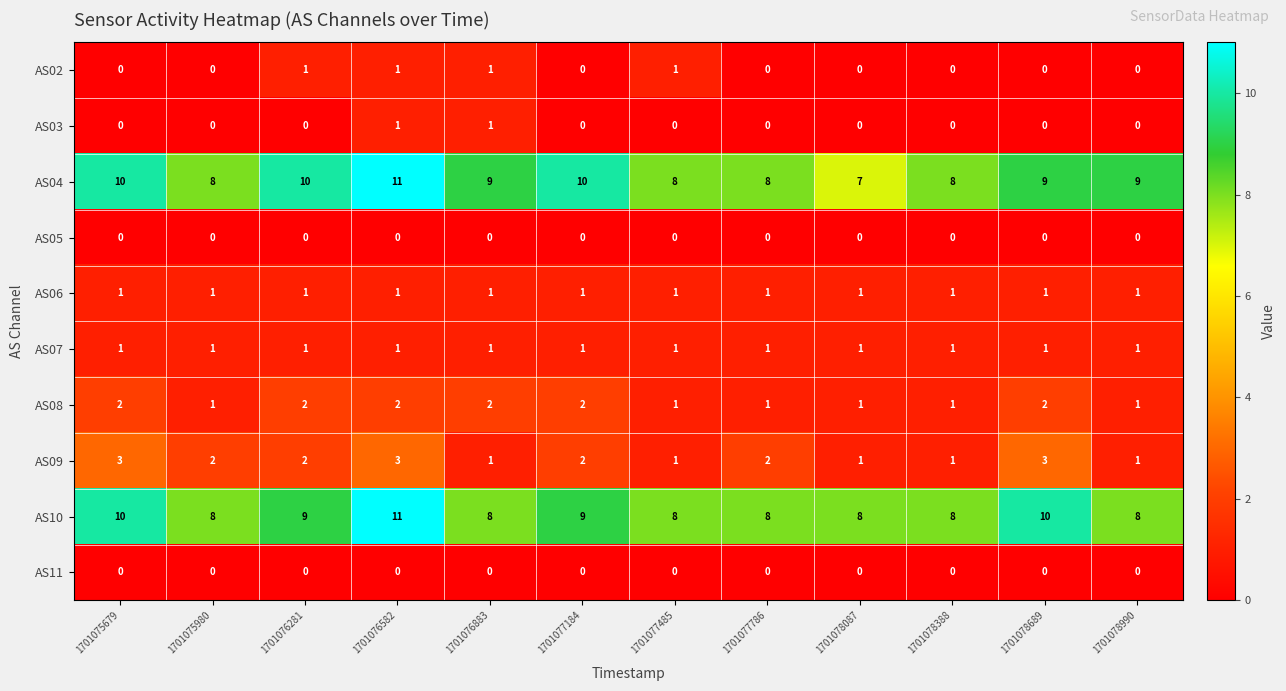

What is the sum of all AS04 values?

107